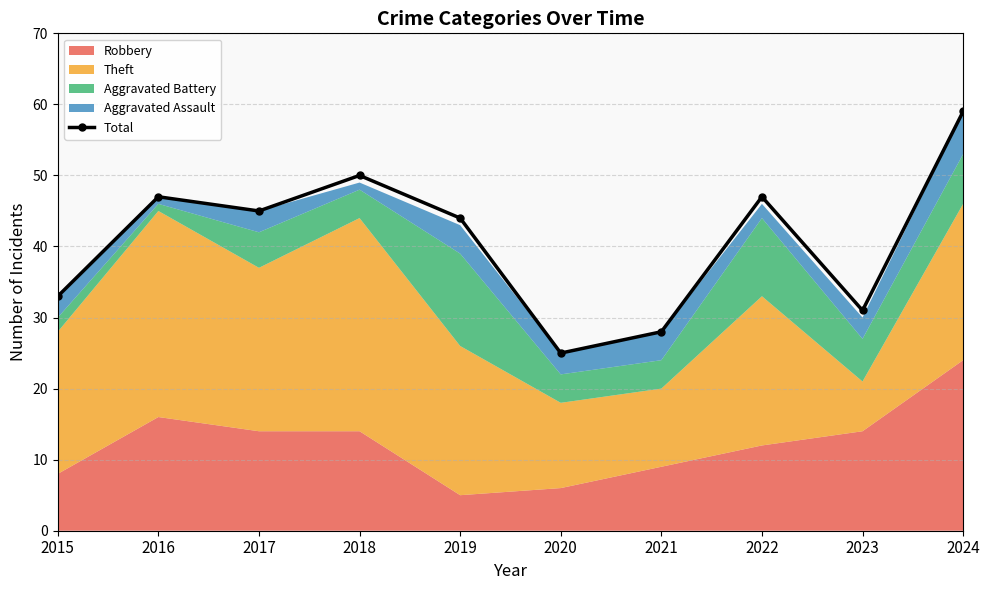

The chart shows a value of 31 at 2023. True or false?

True